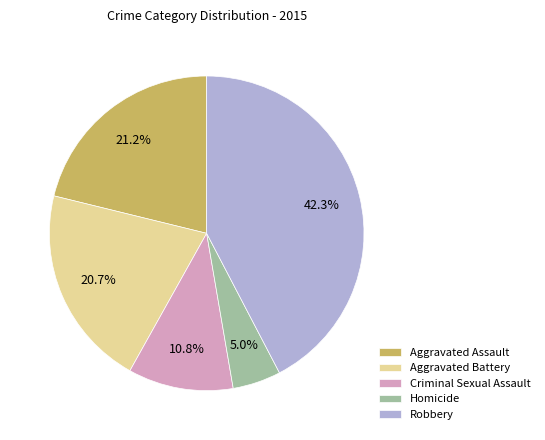

To the nearest percent, what portion does Aggravated Assault represent?

21%